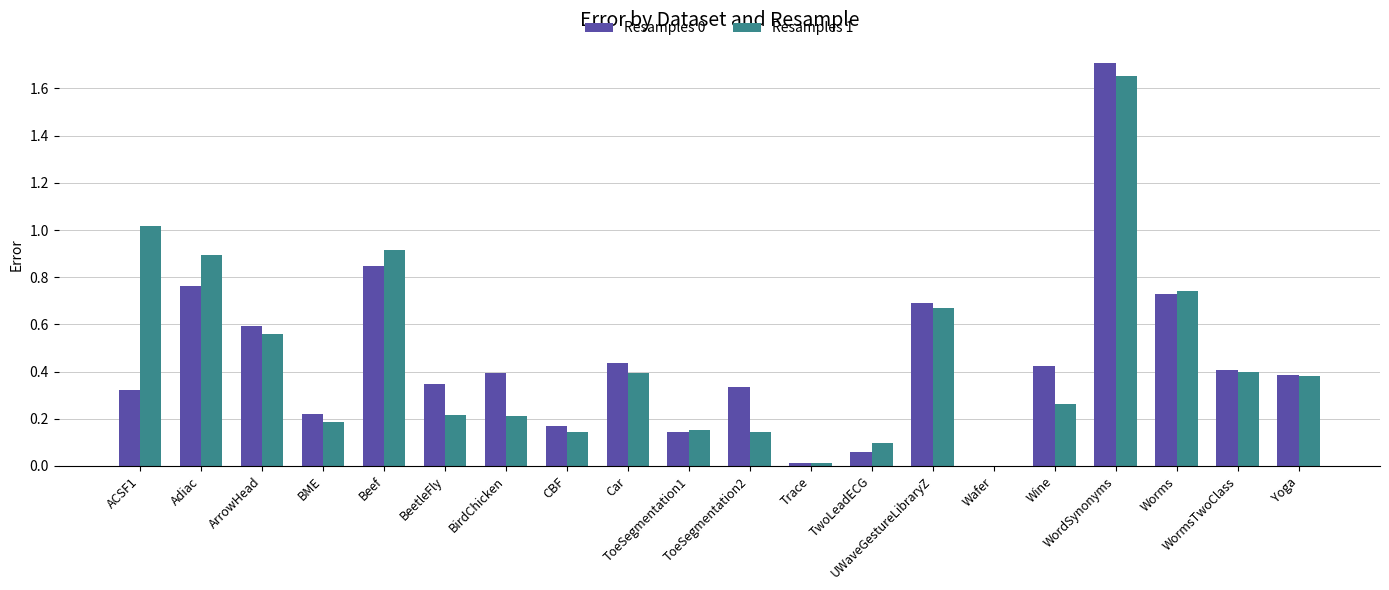

What is the sum of all Resamples 0 values?

9.0